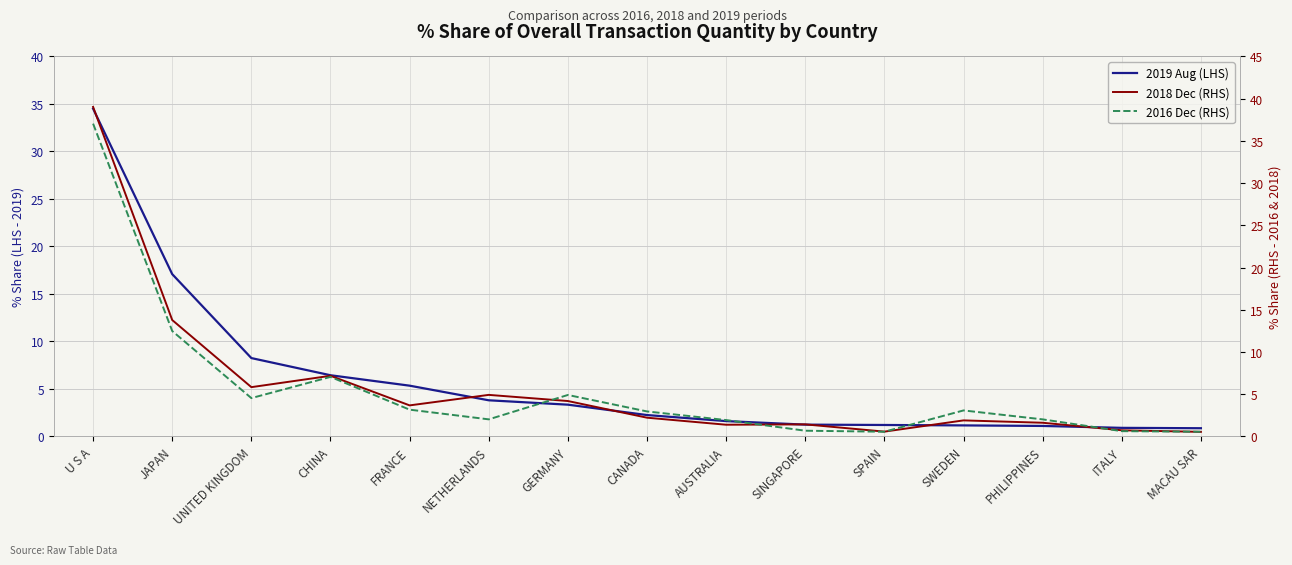

True or false: 2016 Dec (RHS) has a value of 2.0 at PHILIPPINES.

True